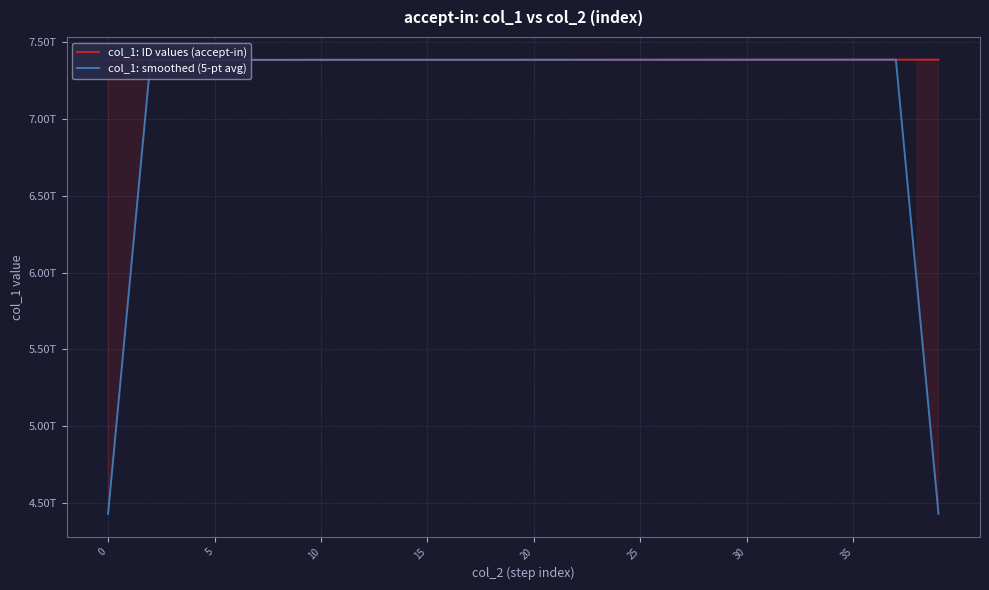

What is the value of the col_1: ID values (accept-in) point at the 2nd from the left?

7383066742362.0